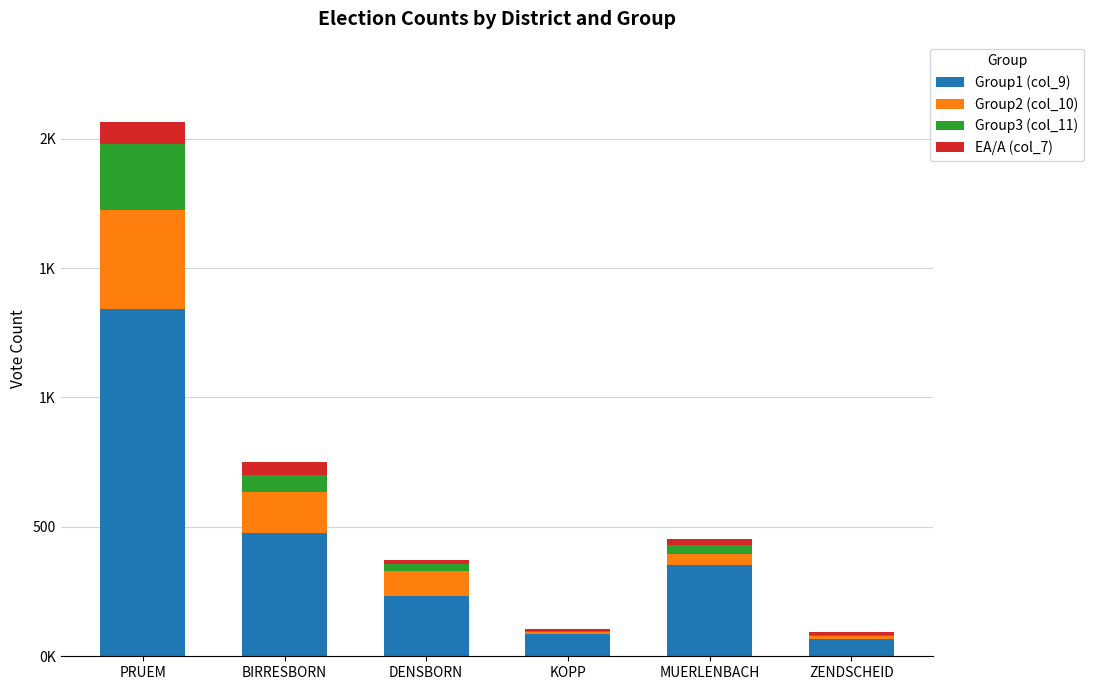

Are the bars grouped side by side (vs. stacked)?

No